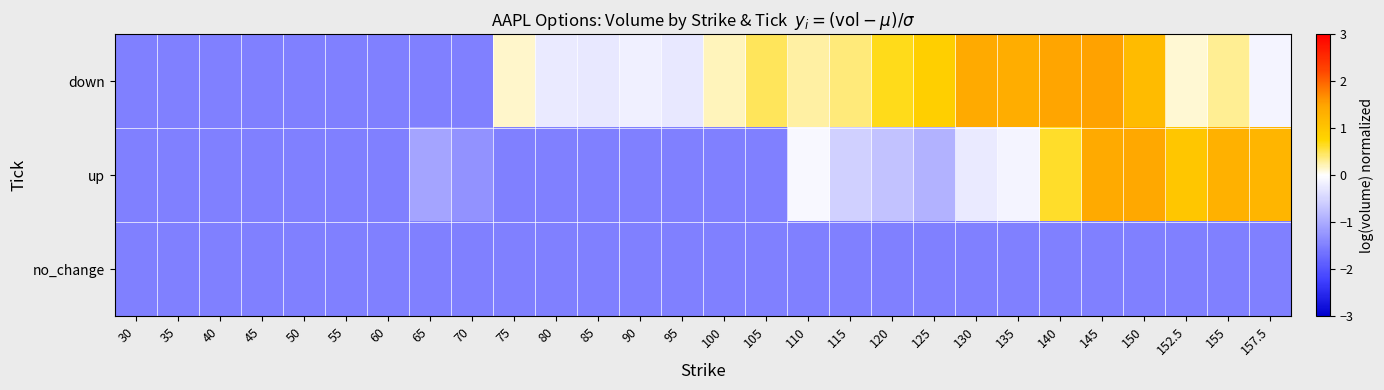

Which series has the widest spread of values?

down